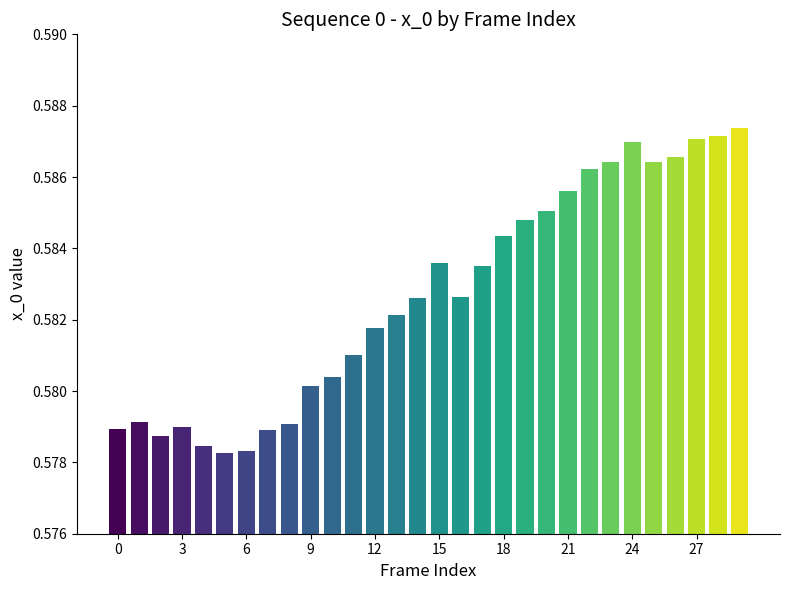

Count the values in the range 0 to 1.

30